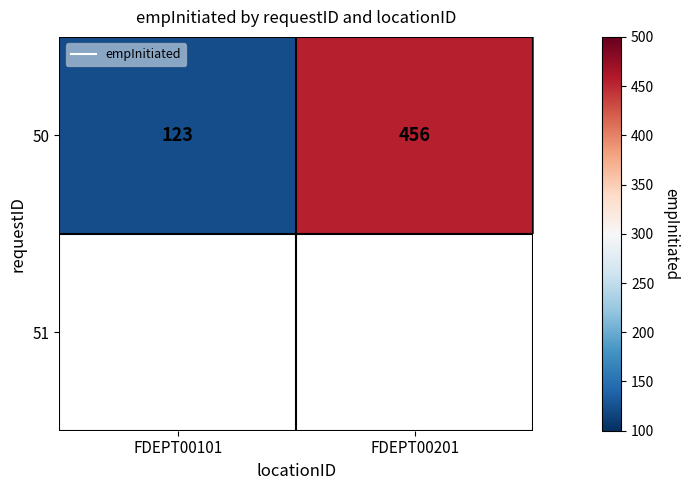

What value does the 50 series have at FDEPT00201?

456.0